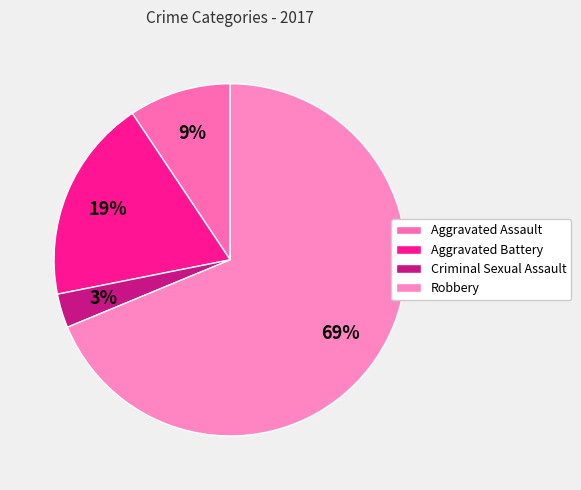

Count the number of slices in the pie.

4